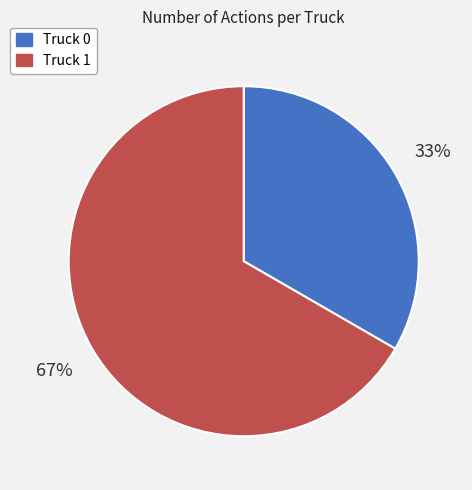

What is the largest slice in the pie chart?

Truck 1